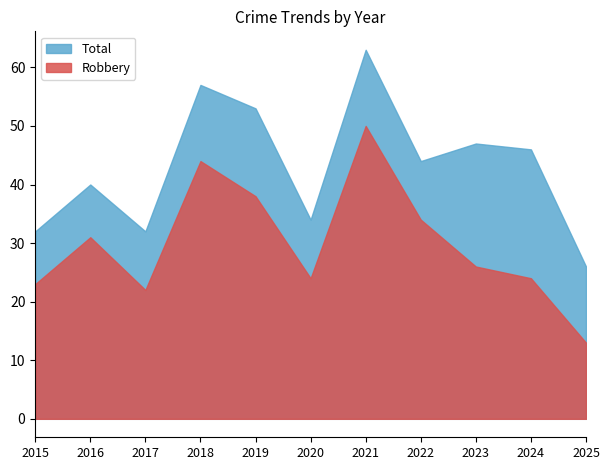

What are all the series names shown in the legend?

Total, Robbery